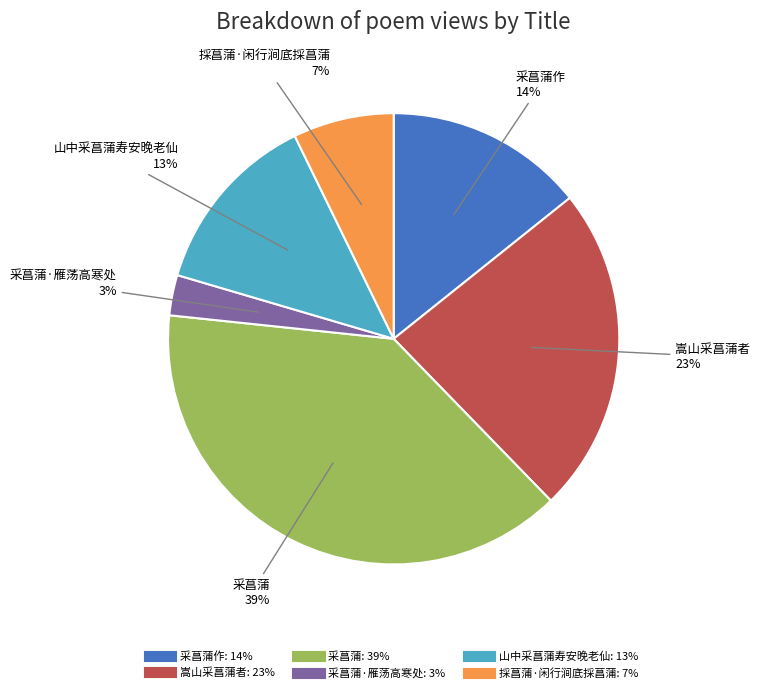

Is there any slice that represents more than half of the pie?

No